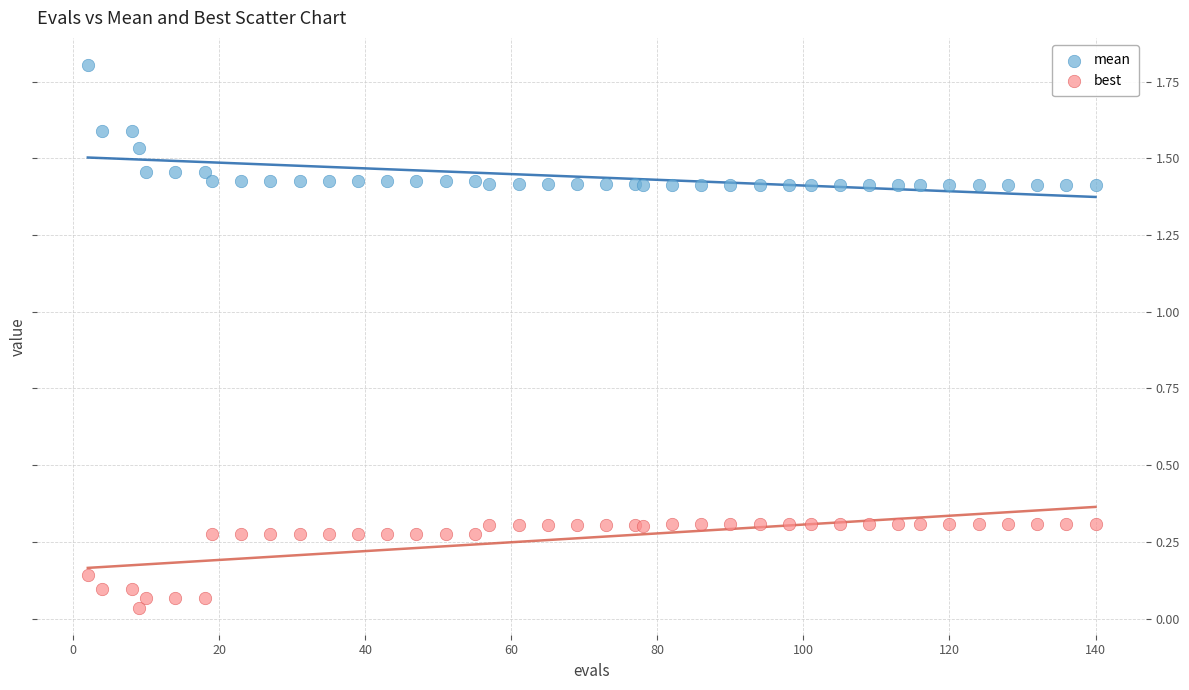

What are all the series names shown in the legend?

mean, best